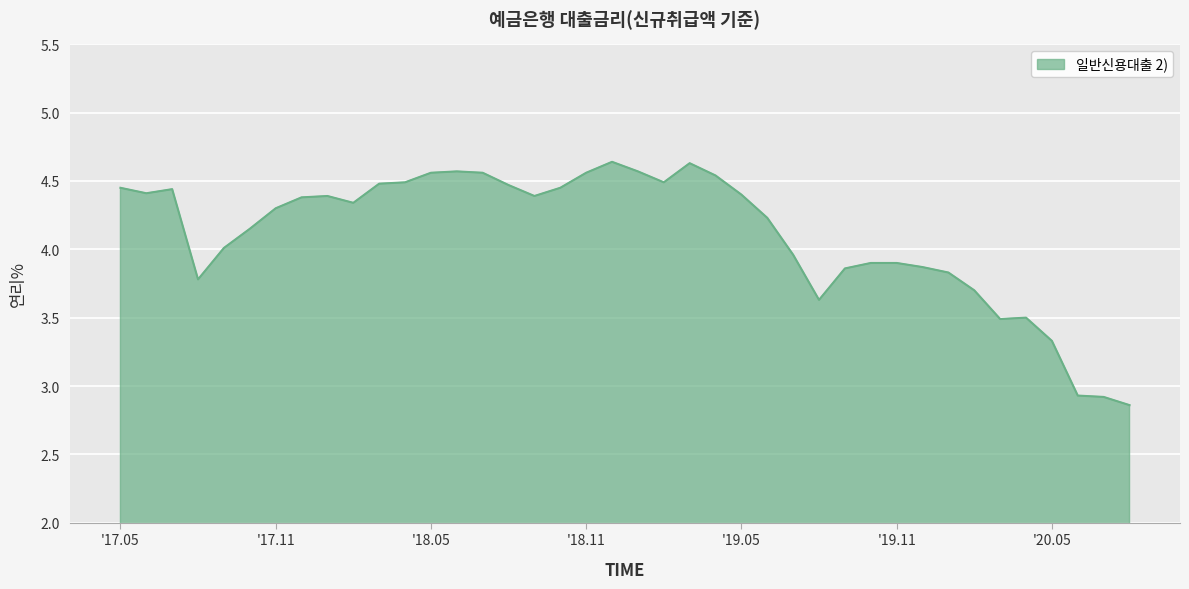

What is the difference between the maximum and minimum values?

1.8